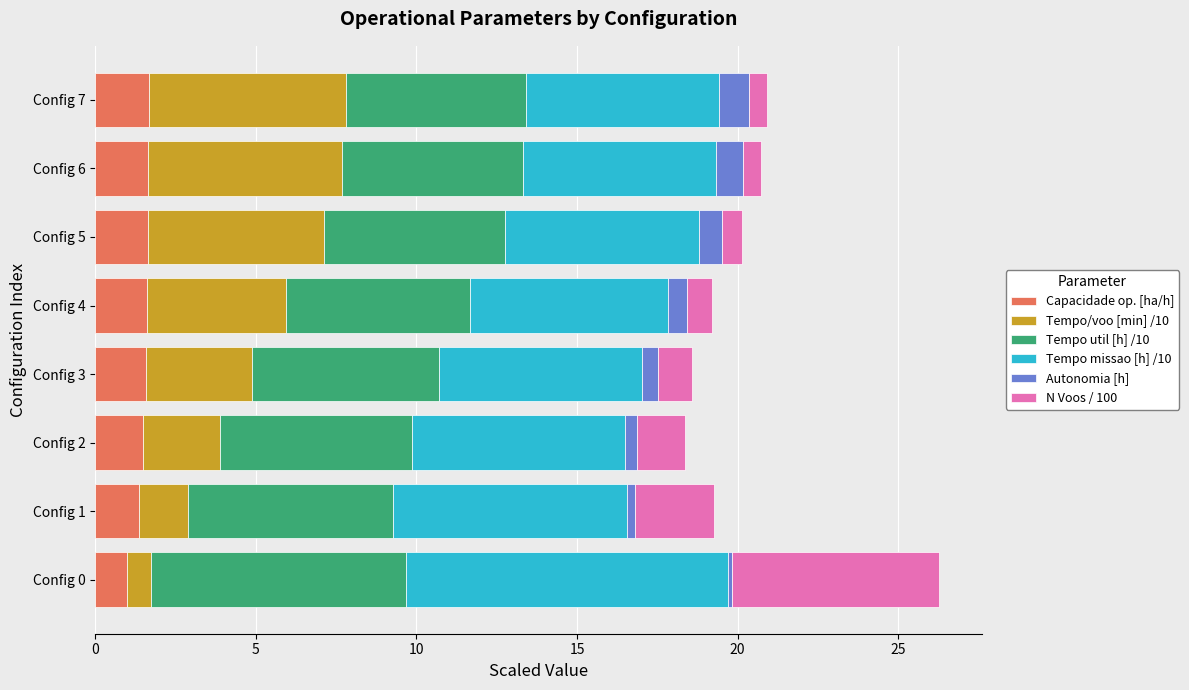

How many data points in Capacidade op. [ha/h] are less than 1?

1